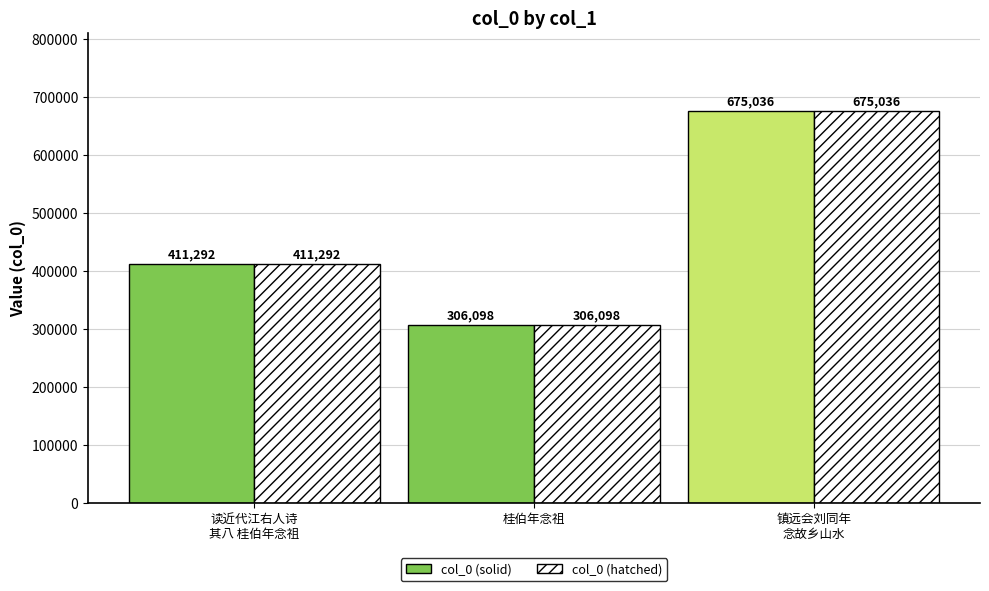

How many categories are shown in the chart?

3